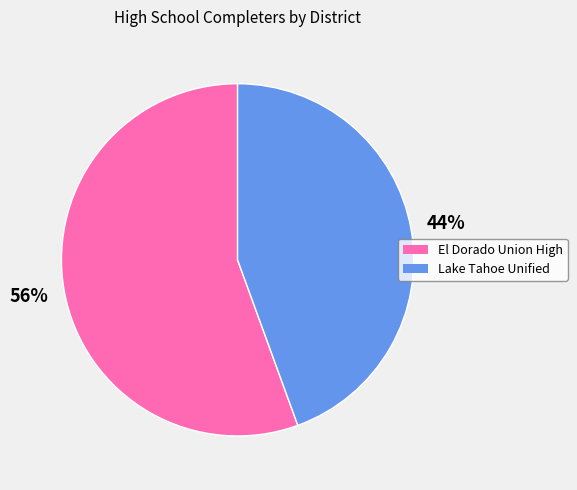

Does El Dorado Union High represent more than half of the total?

Yes